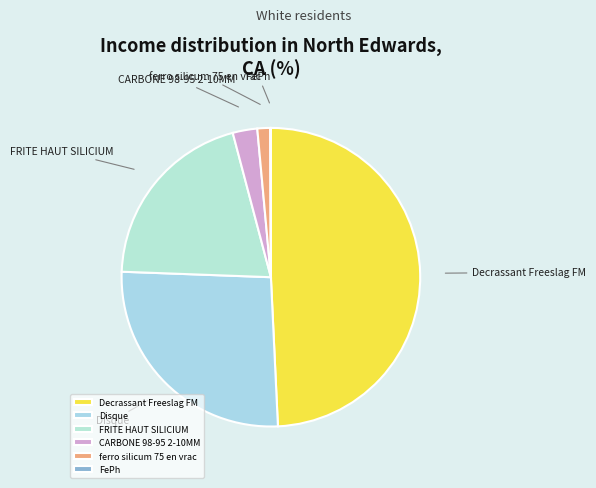

Which slice is the largest?

Decrassant Freeslag FM